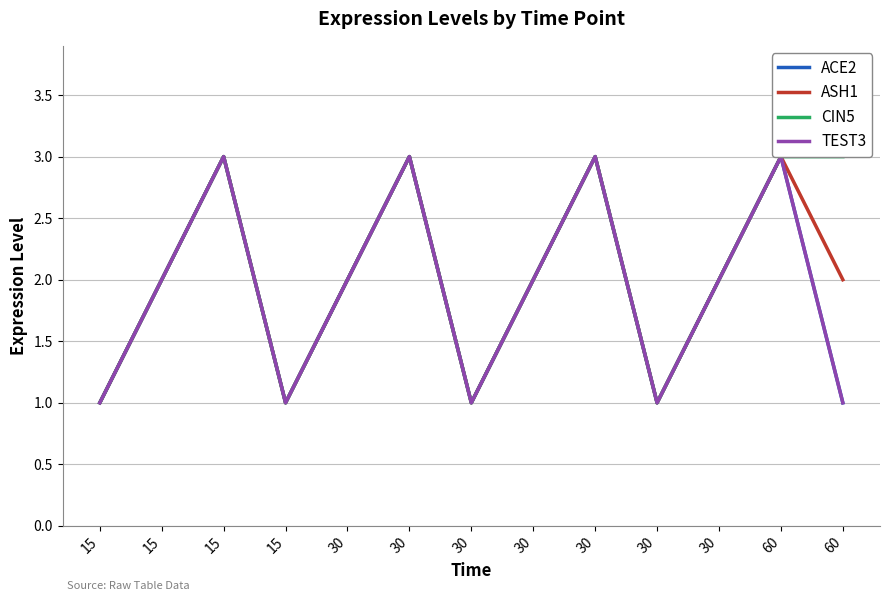

What is the difference between the maximum and second lowest values in the TEST3 series?

2